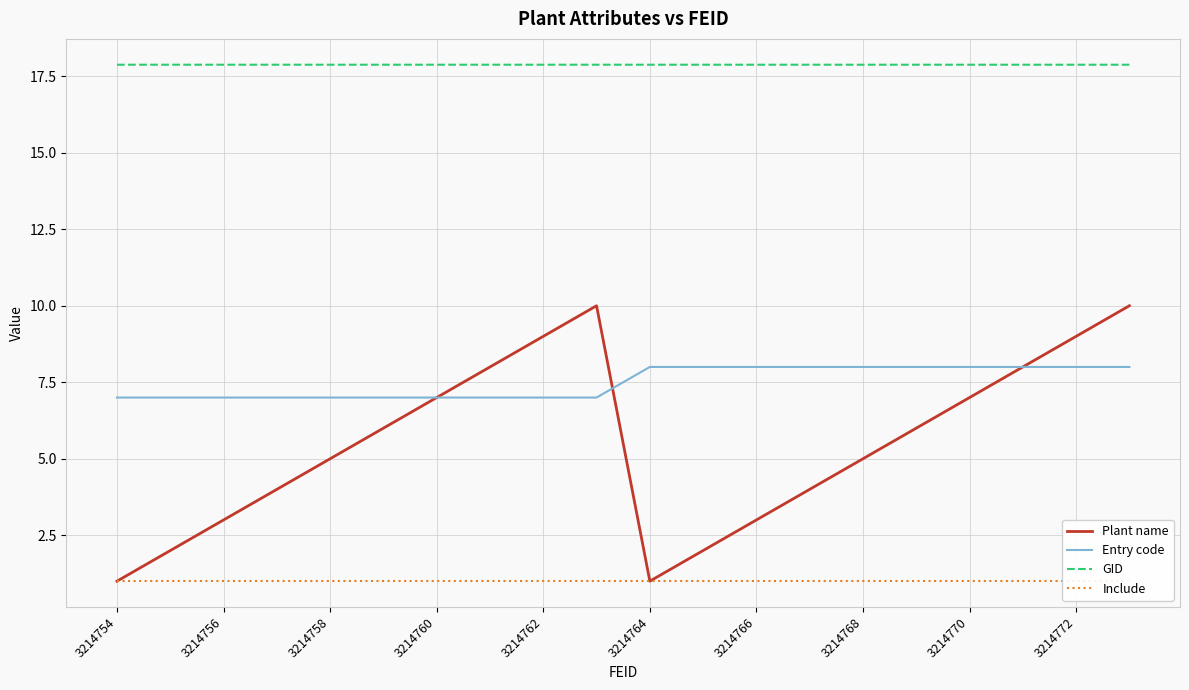

True or false: Entry code and GID cross at least once.

False